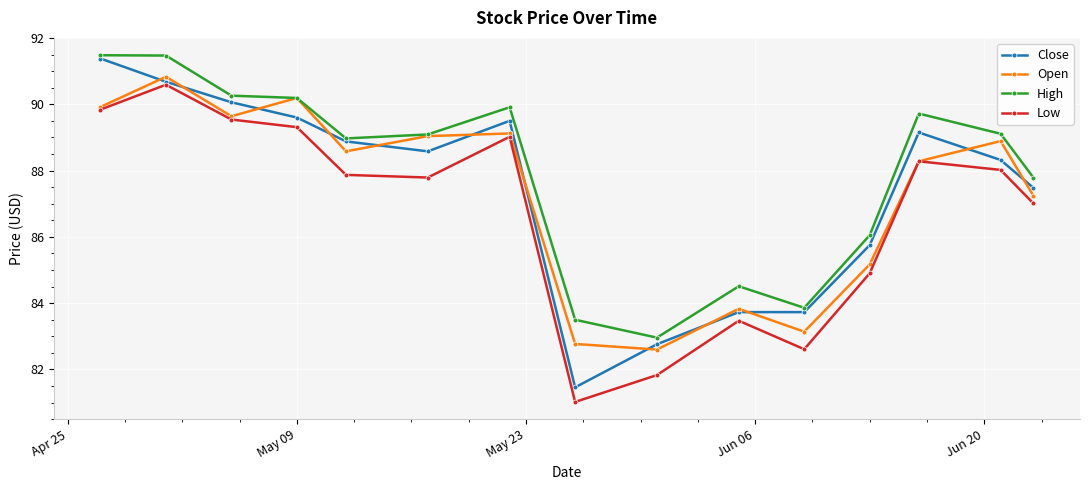

Reading left to right, extract all data points from this chart.

Close: 91.4	90.7	90.1	89.6	88.9	88.6	89.5	81.5	82.8	83.7	83.7	85.8	89.2	88.3	87.5
Open: 89.9	90.8	89.6	90.2	88.6	89.0	89.1	82.8	82.6	83.8	83.1	85.2	88.3	88.9	87.2
High: 91.5	91.5	90.3	90.2	89.0	89.1	89.9	83.5	83.0	84.5	83.9	86.1	89.7	89.1	87.8
Low: 89.8	90.6	89.5	89.3	87.9	87.8	89.0	81.0	81.8	83.5	82.6	84.9	88.3	88.0	87.0